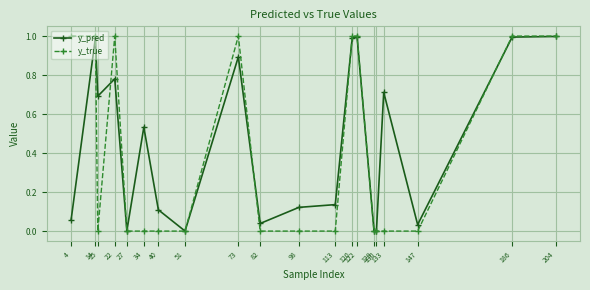

Which series has the widest spread of values?

y_true